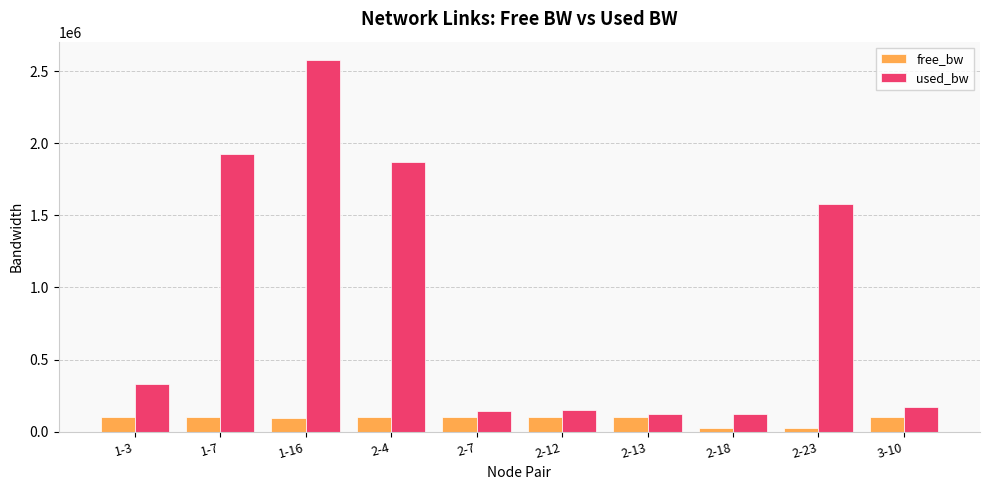

What is the label of the 8th bar from the right?

1-16